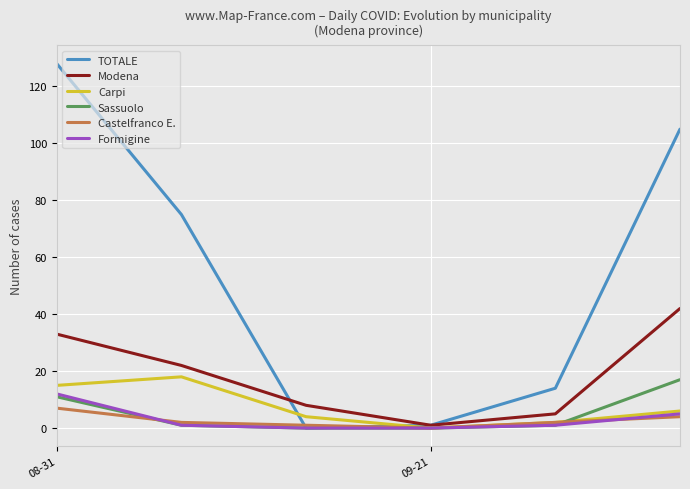

What is the sum of all Sassuolo values?

30